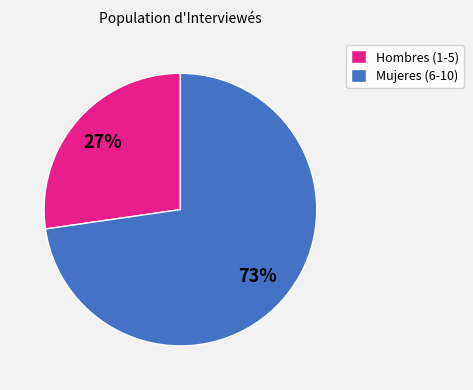

Is the sum of Hombres (1-5) and Mujeres (6-10) greater than half?

Yes